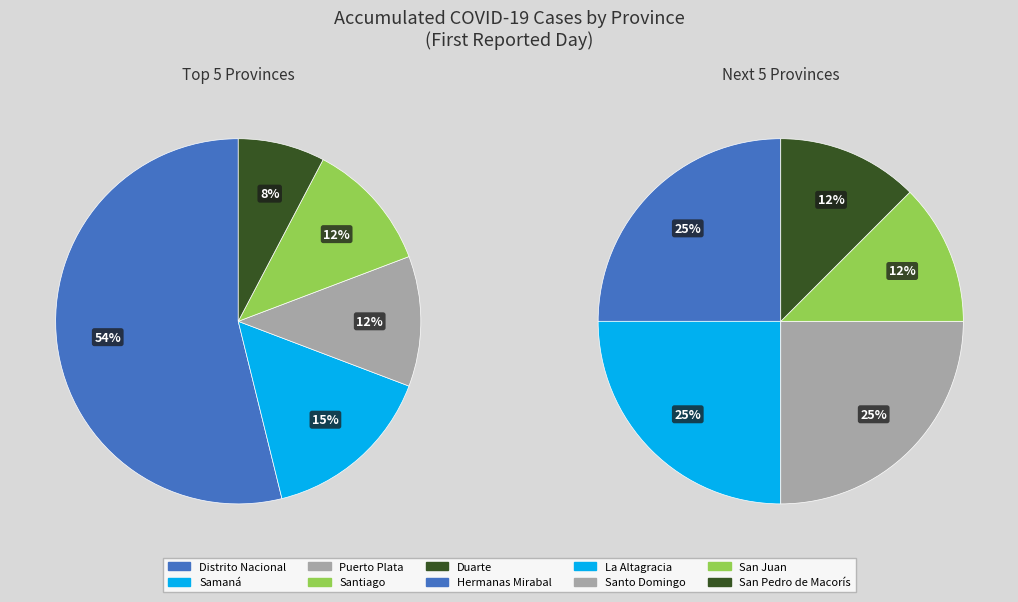

Is Hermanas Mirabal the majority of the pie?

No